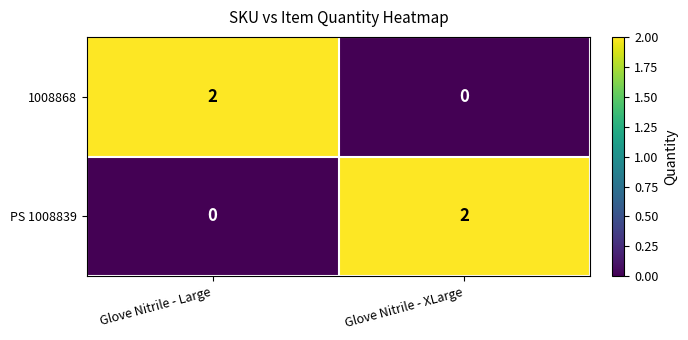

At which label does PS 1008839 reach its peak?

Glove Nitrile - XLarge